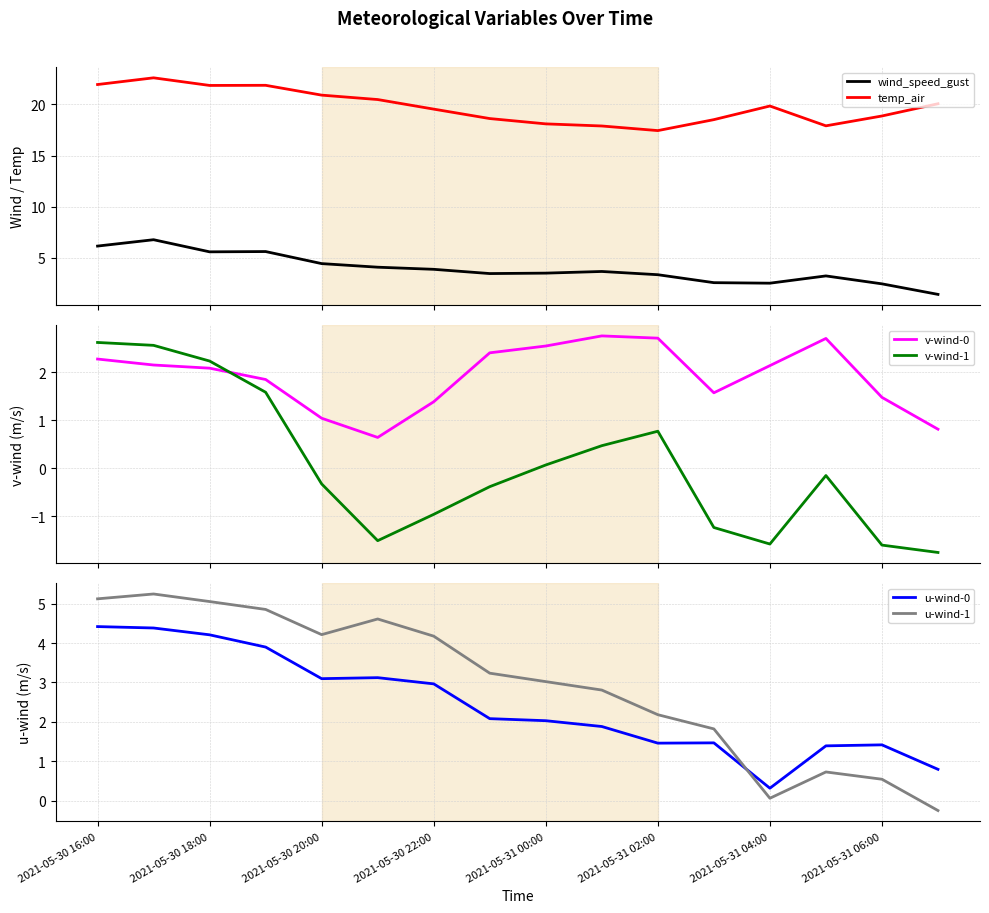

What is the minimum value for temp_air?

17.4